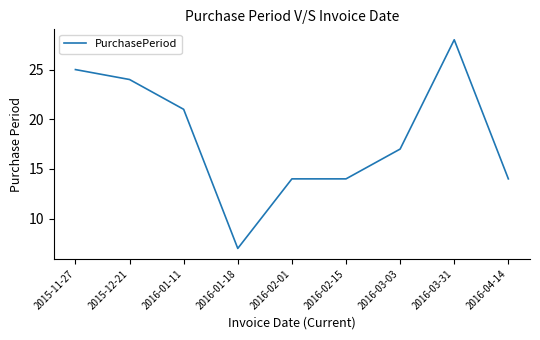

At which label does the data first exceed 17?

2015-11-27